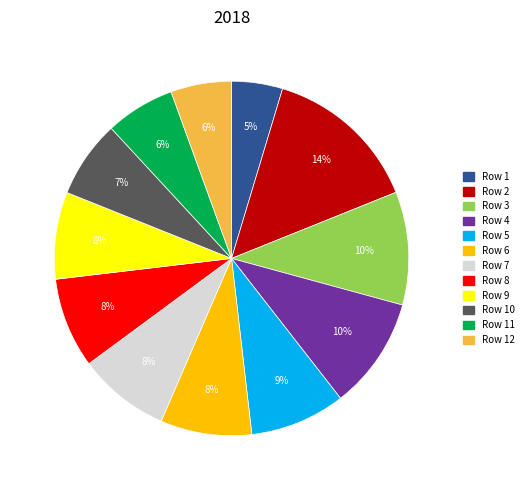

Is there any slice that represents more than half of the pie?

No